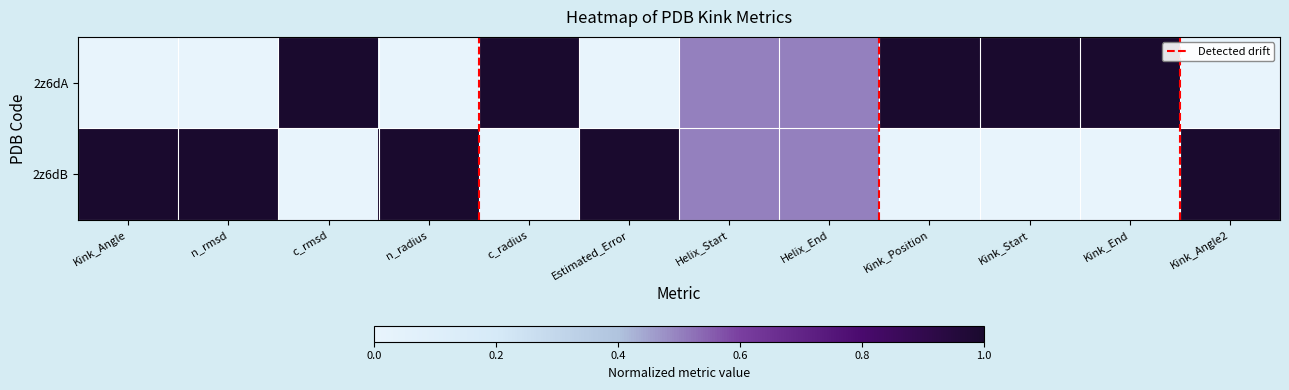

At how many categories does at least one series exceed 0?

12